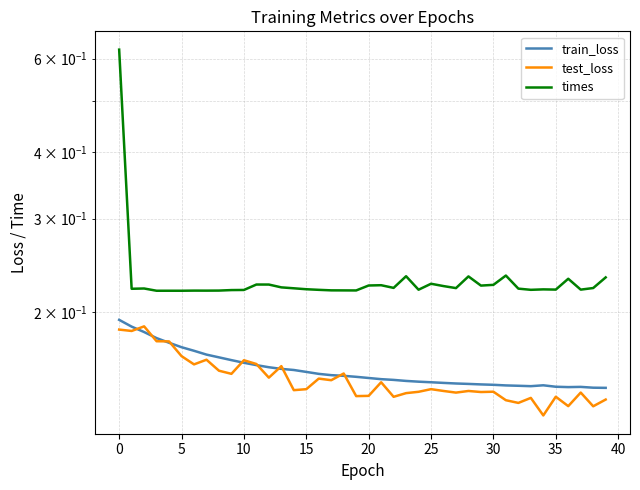

How many interior local valleys does the test_loss series have?

14